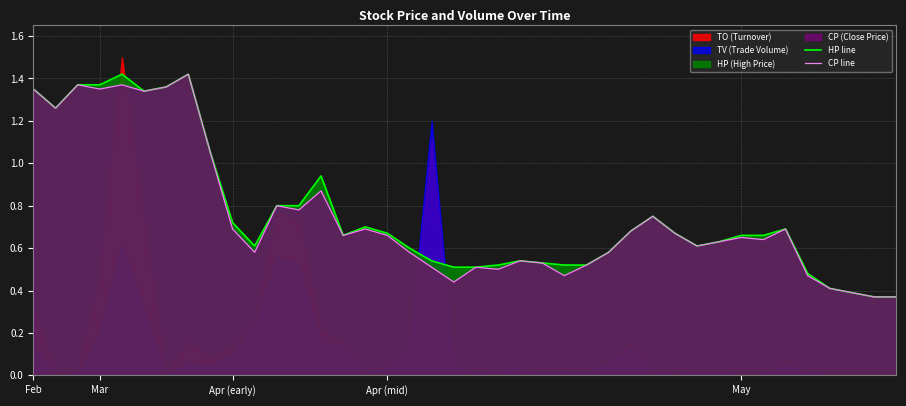

Reading left to right, list all the values displayed in this chart.

HP line: 1.4	1.3	1.4	1.4	1.4	1.3	1.4	1.4	1.1	0.7	0.6	0.8	0.8	0.9	0.7	0.7	0.7	0.6	0.5	0.5	0.5	0.5	0.5	0.5	0.5	0.5	0.6	0.7	0.8	0.7	0.6	0.6	0.7	0.7	0.7	0.5	0.4	0.4	0.4	0.4
CP line: 1.4	1.3	1.4	1.4	1.4	1.3	1.4	1.4	1.1	0.7	0.6	0.8	0.8	0.9	0.7	0.7	0.7	0.6	0.5	0.4	0.5	0.5	0.5	0.5	0.5	0.5	0.6	0.7	0.8	0.7	0.6	0.6	0.7	0.6	0.7	0.5	0.4	0.4	0.4	0.4